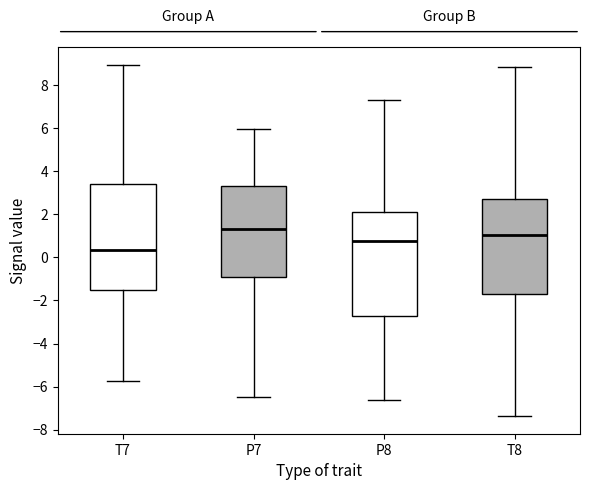

Where does the median line of the box for P7 sit on the y-axis? The values are not printed on the chart, so give them approximately, as read against the axis.

1.4